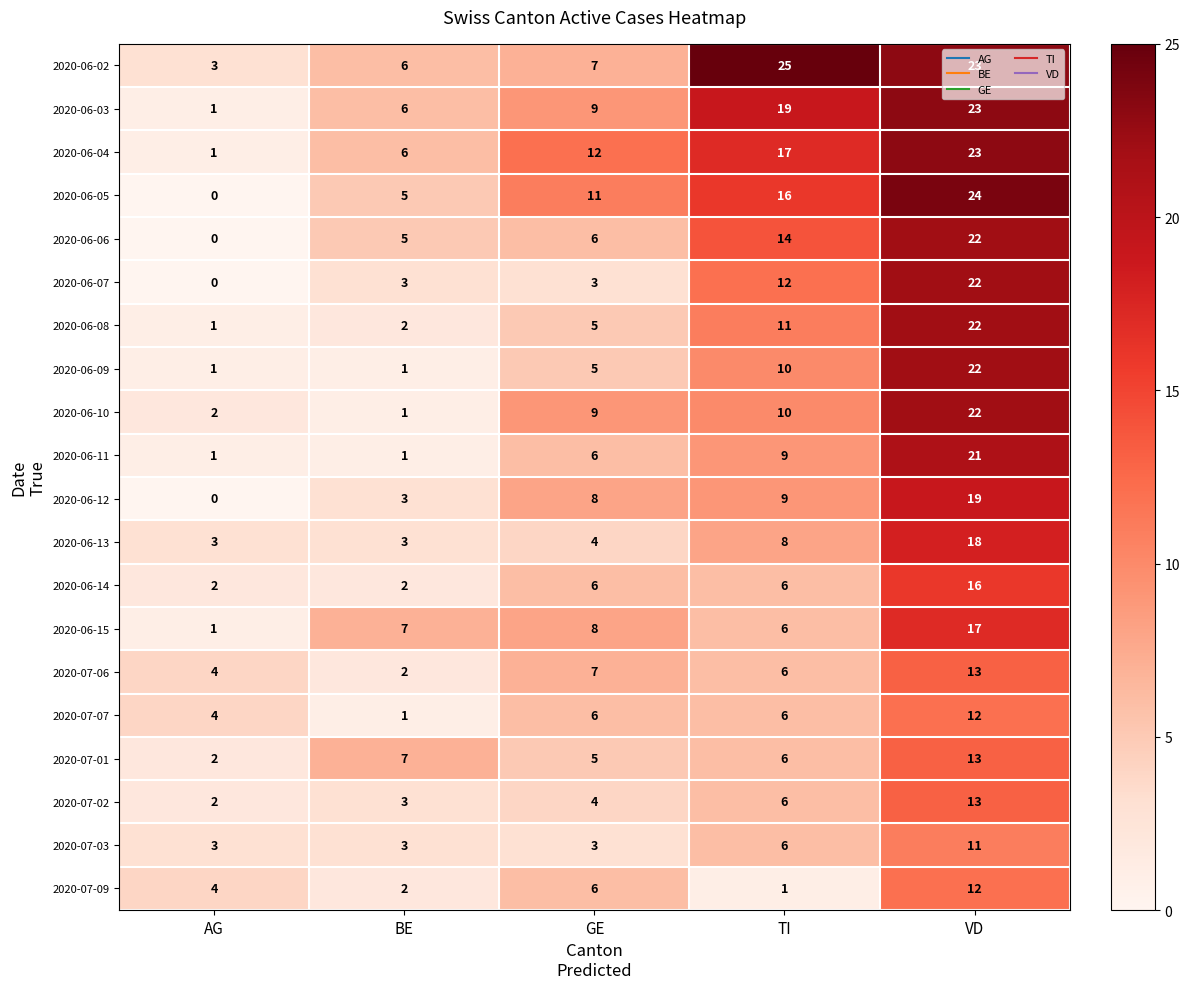

What is the difference between the maximum and second lowest values in the 2020-06-05 series?

19